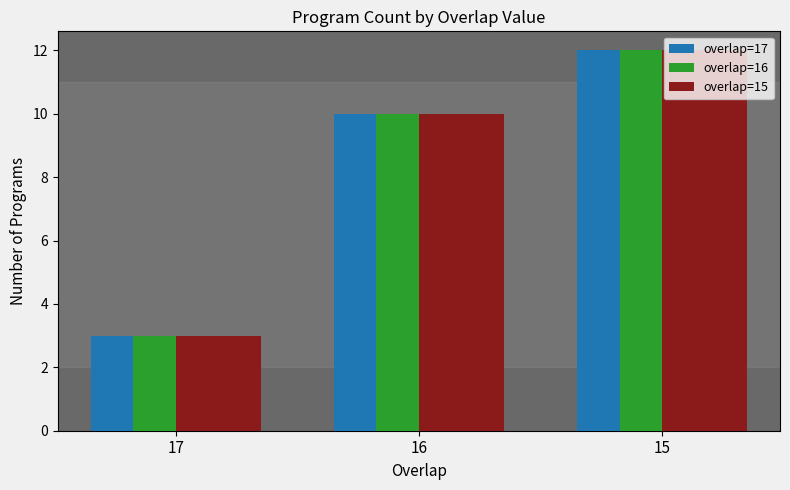

How many series are shown in this chart?

3